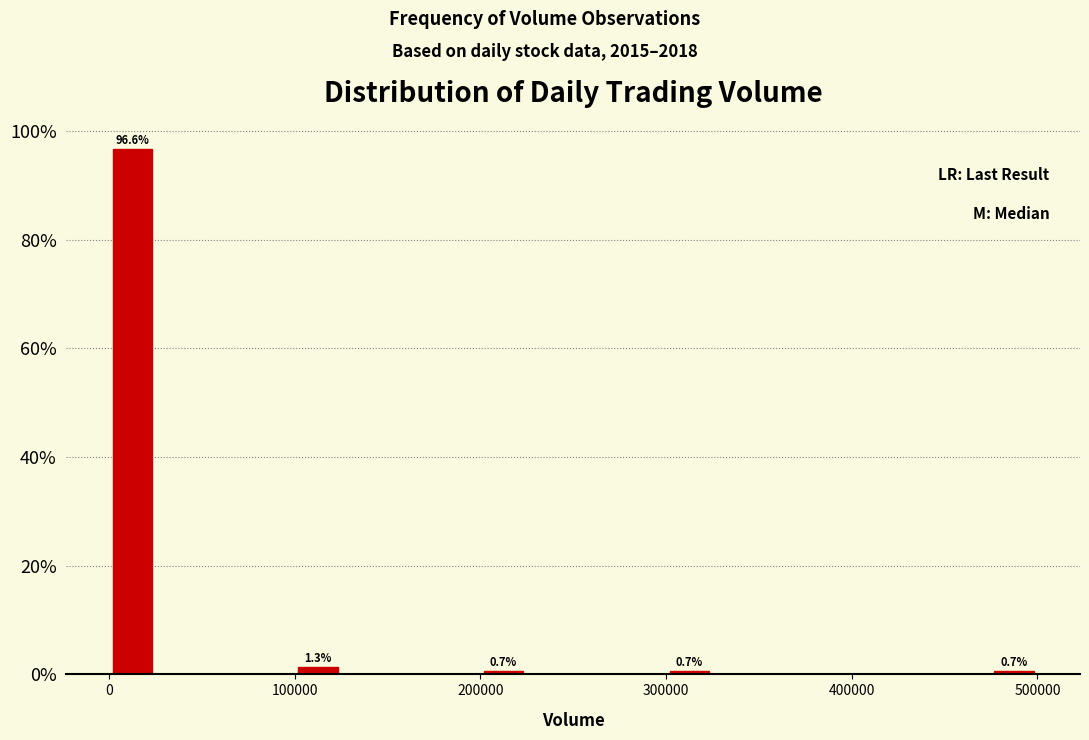

Around what value on the x-axis is the tallest bar? Give the approximate position of its centre, as read against the axis.

10000